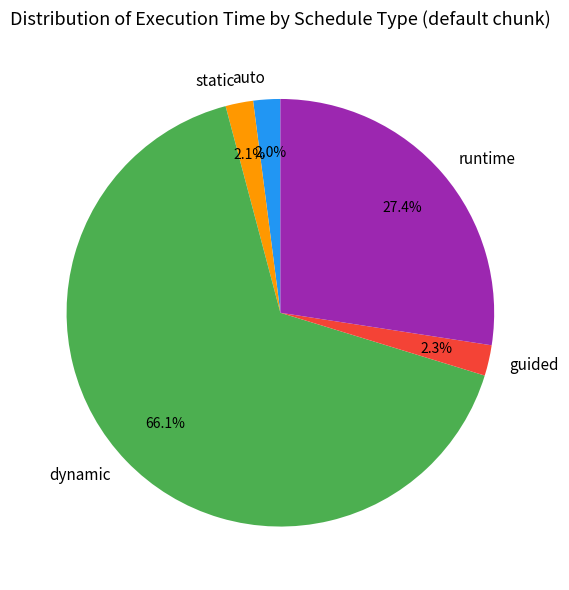

Which slice is the largest?

dynamic